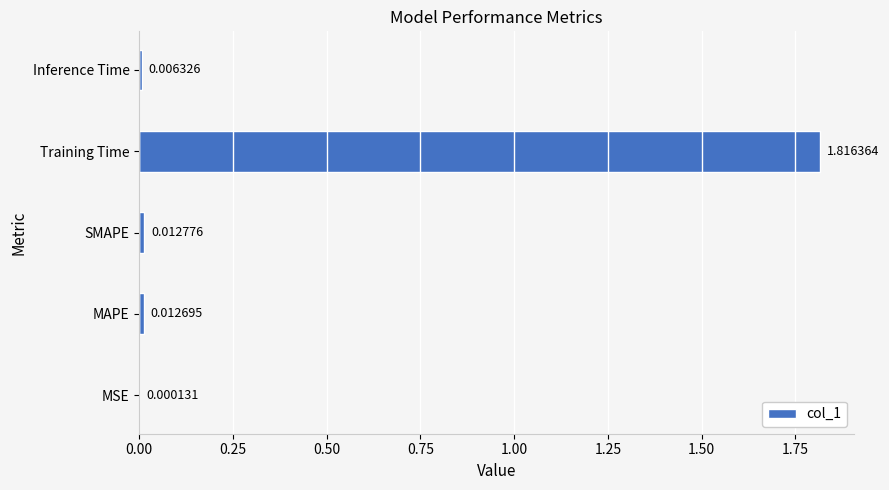

Which label corresponds to the largest value in the chart?

Training Time